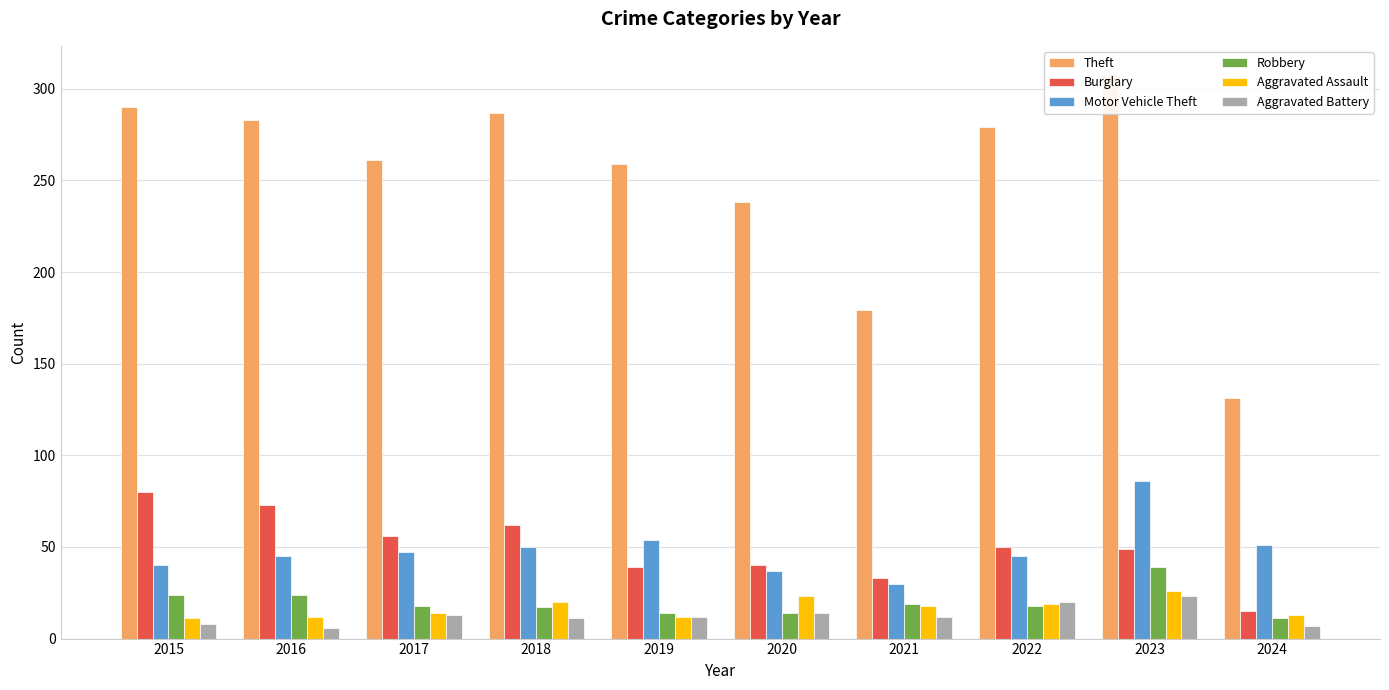

What is the difference between the maximum and minimum values in the Theft series?

177